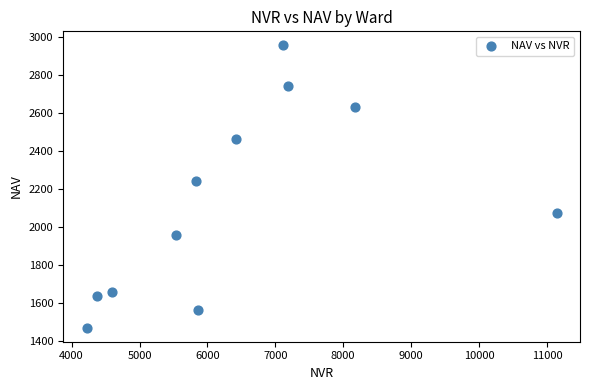

What is the range of X values (max minus min)?

6920